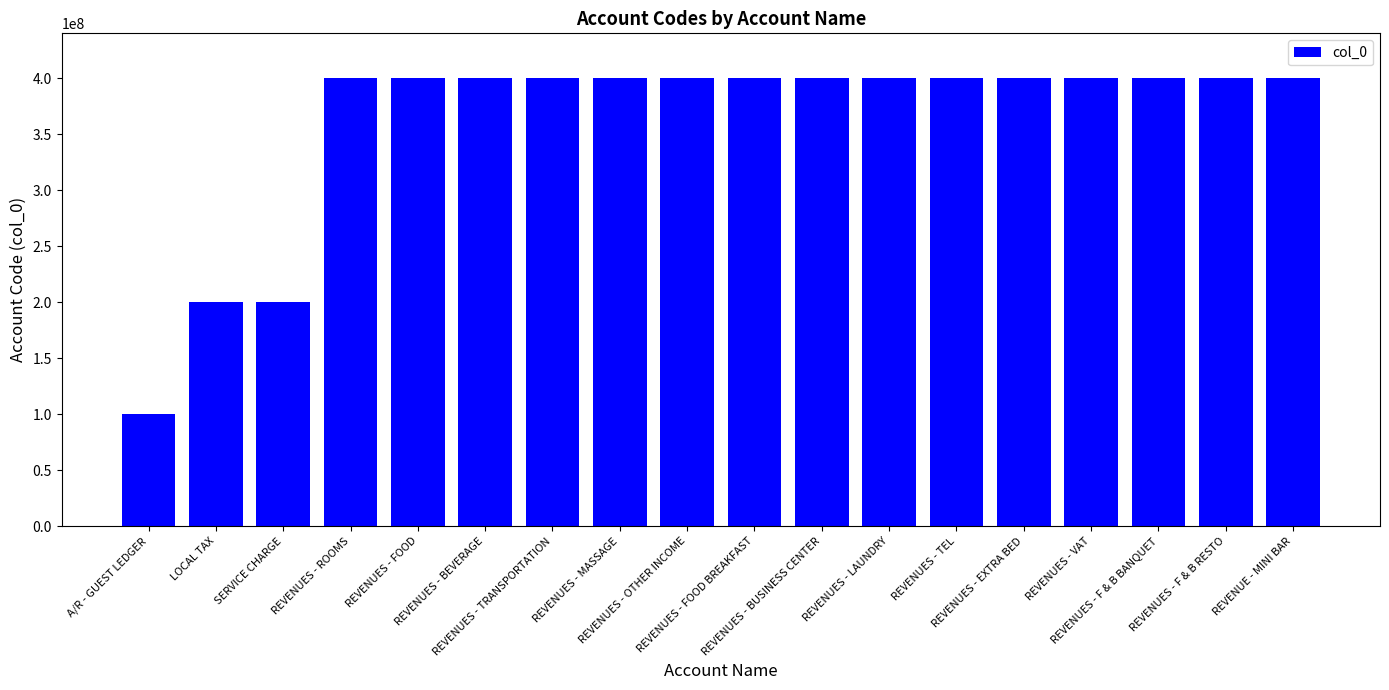

Are the bars grouped side by side (vs. stacked)?

No